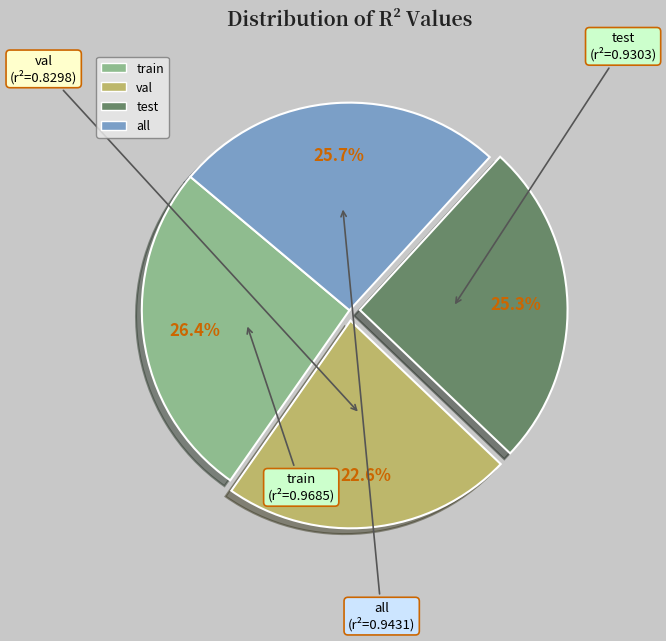

What percentage is NOT represented by all?

74.3%